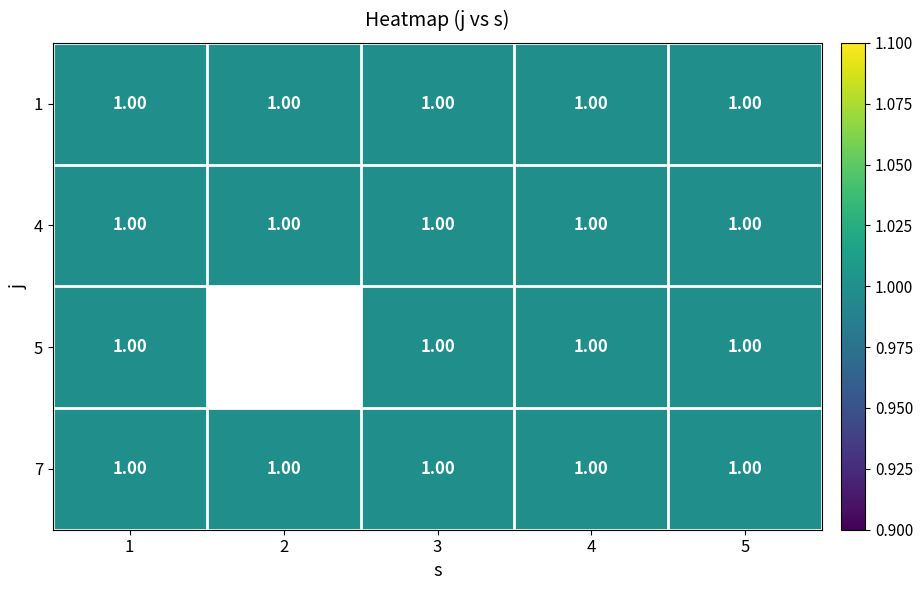

At 4, list the series in order from smallest to largest.

1, 4, 5, 7